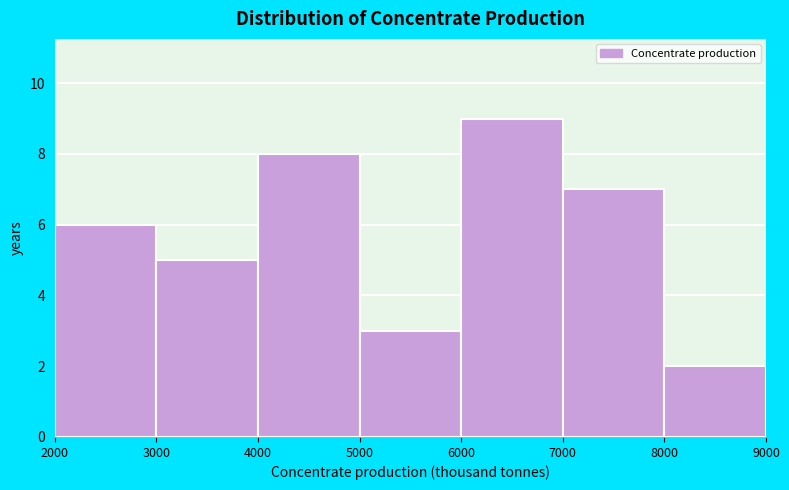

What is the height of the bar covering 7000 to 8000 on the x-axis? The values are not printed on the chart, so give them approximately, as read against the axis.

7